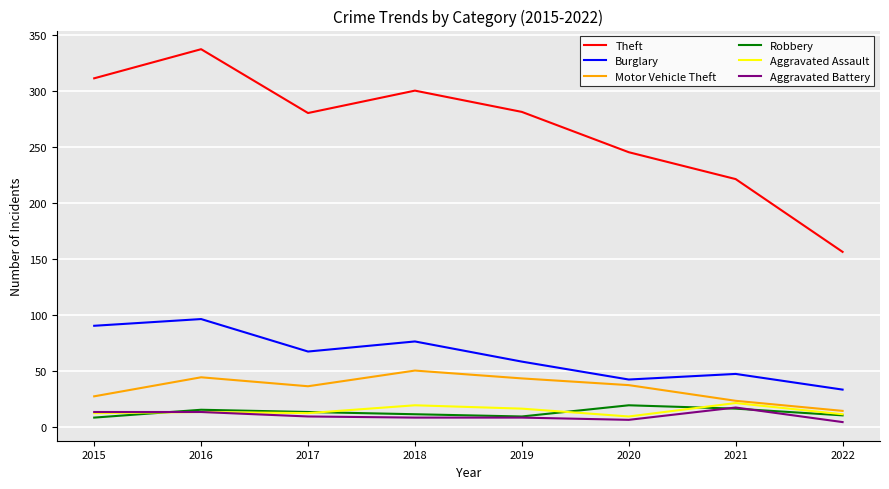

Is the value of Theft at 2021 greater than the value of Robbery at 2021?

Yes